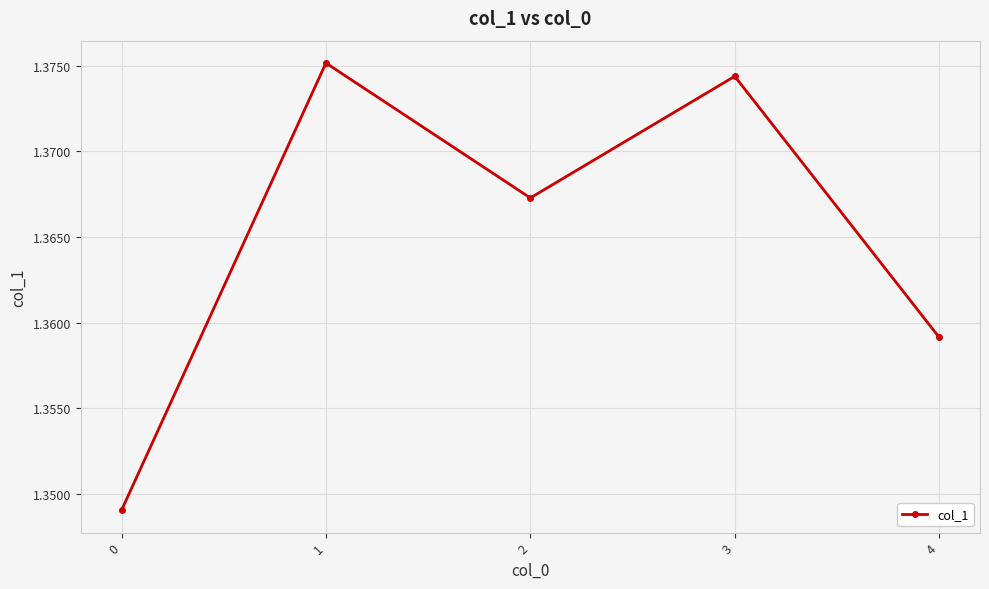

How many interior local peaks (higher than both neighbors) does the data have?

2